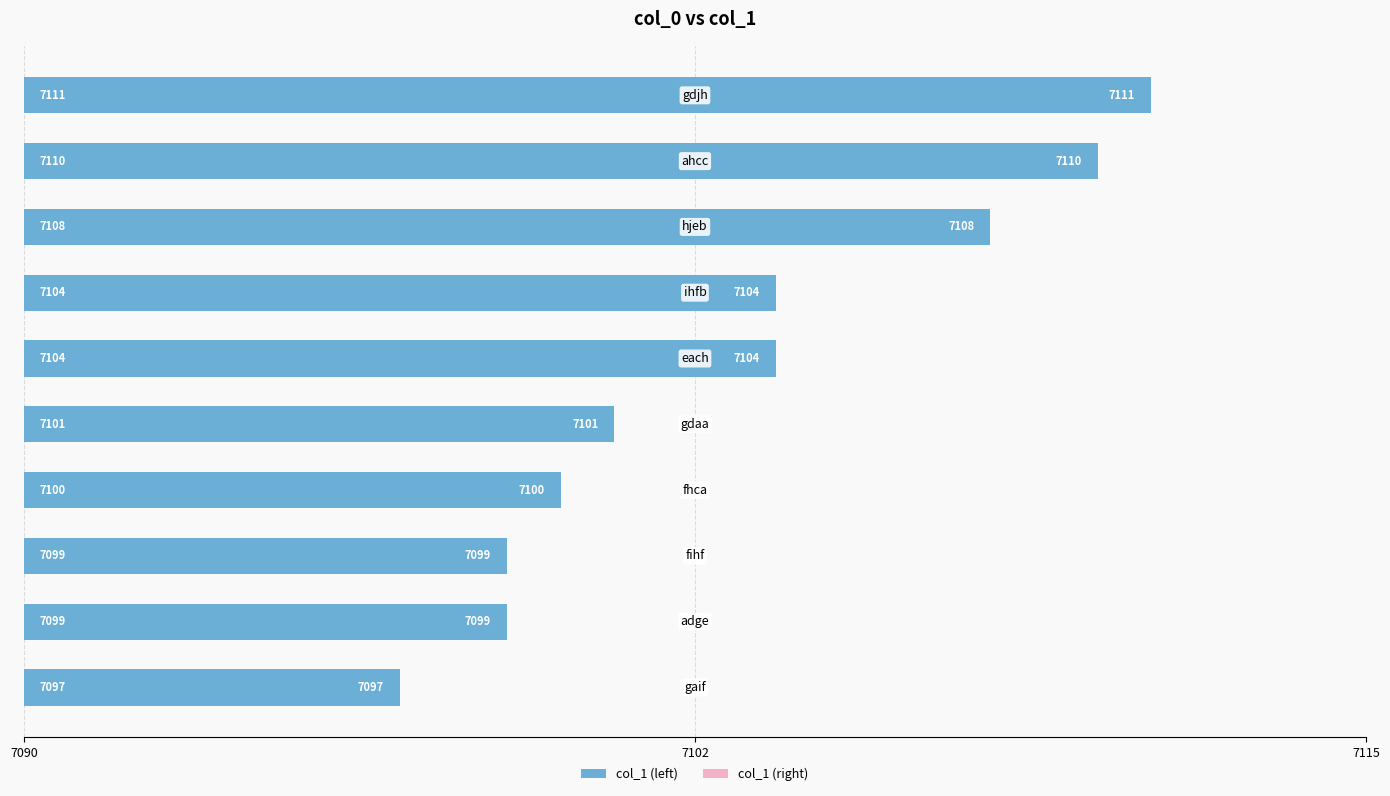

The value of col_1 (right) at 9 is 13. True or false?

False